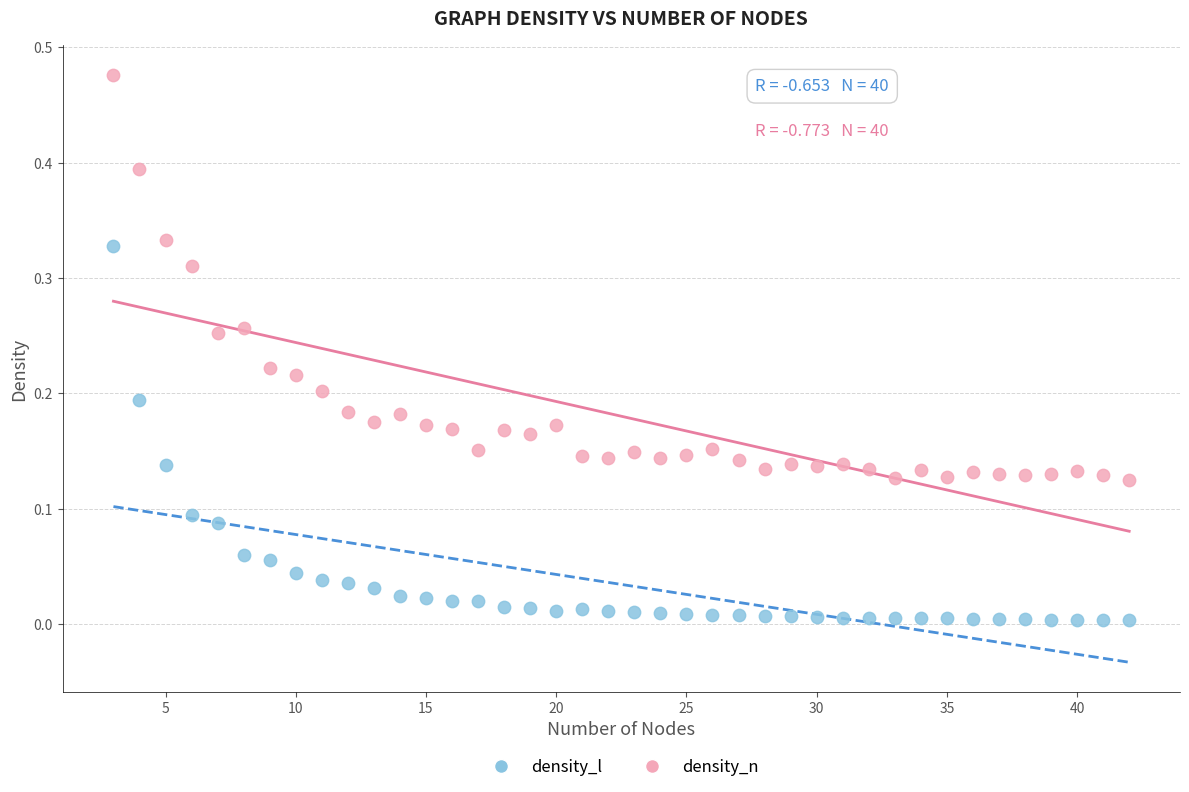

Which series contains the lowest Y value?

density_l